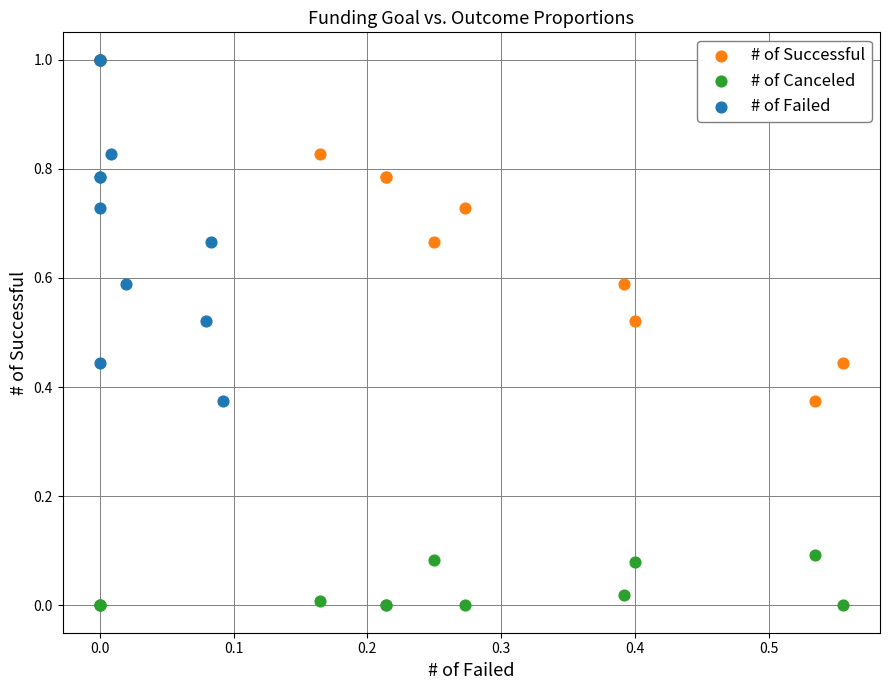

Which series reaches the minimum Y coordinate?

# of Canceled